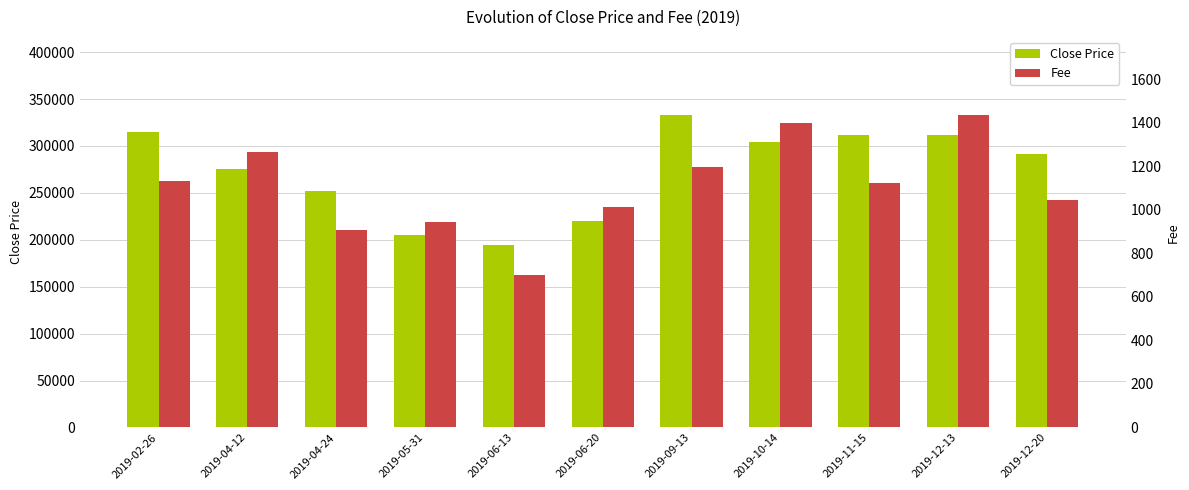

At which category is the sum across all series the highest?

2019-09-13